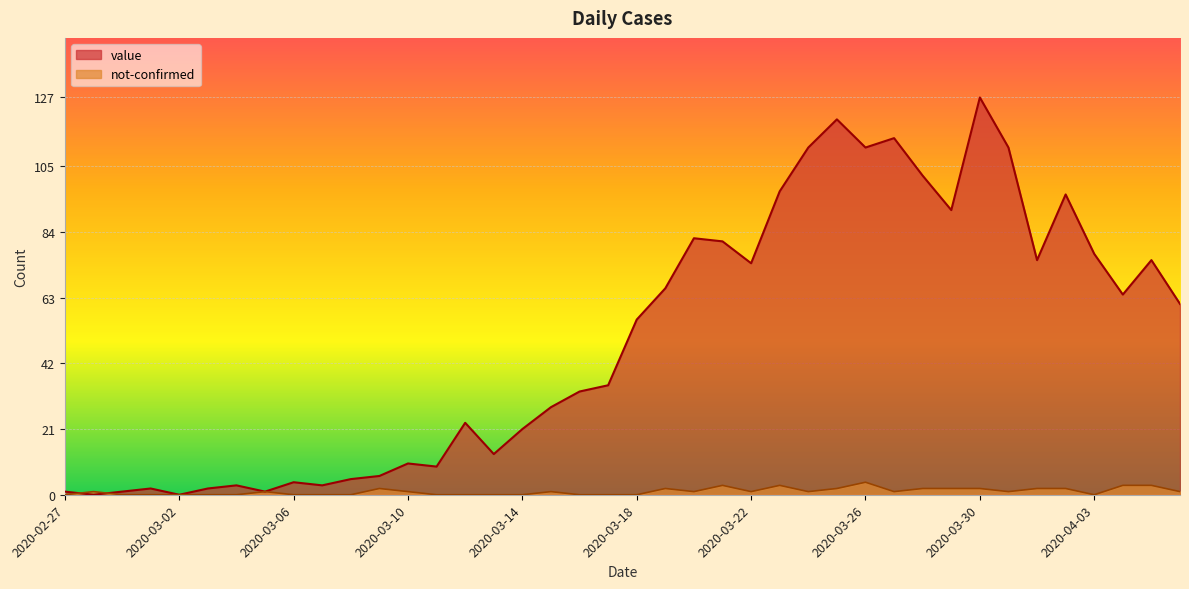

At which label is value closest to 63?

2020-04-04